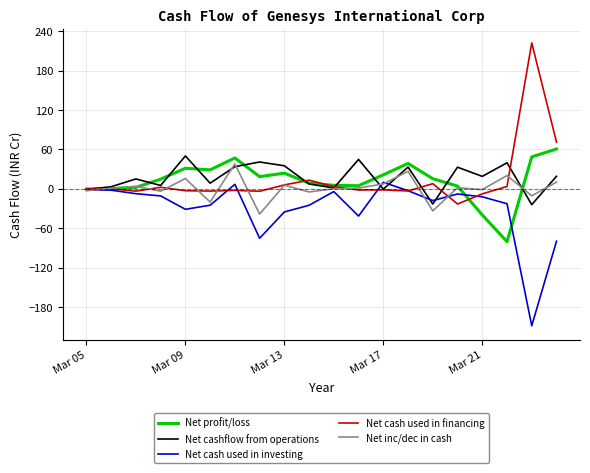

What is the maximum value shown in the chart?

222.2